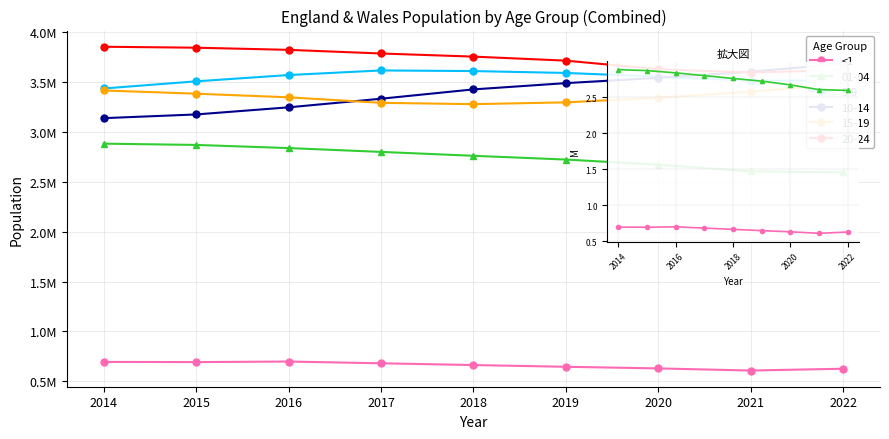

Where is the first local maximum?

2016